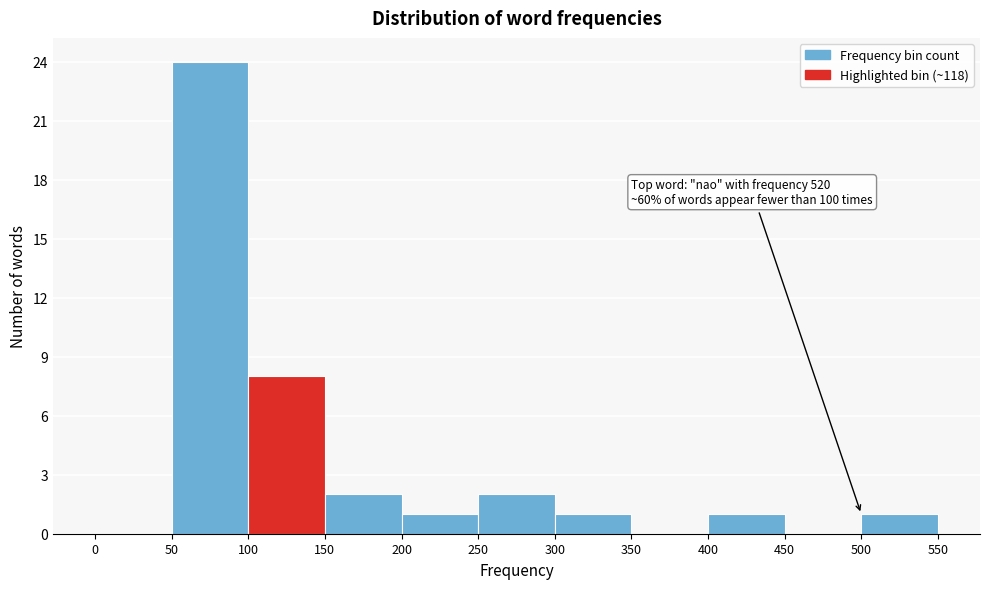

Over which range of the x-axis is the bar tallest?

50 to 100